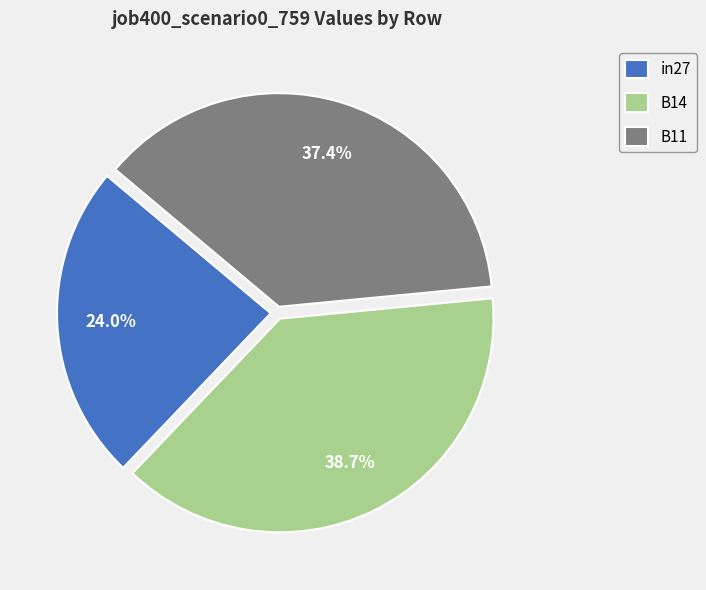

Which category has the biggest portion of the pie?

B14